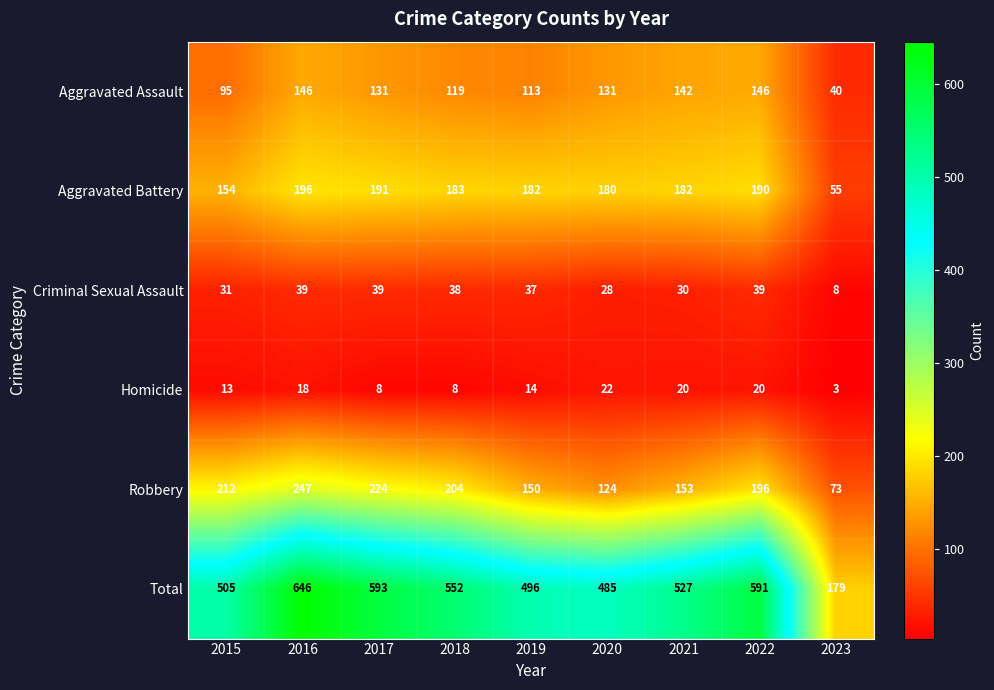

What is the difference between the second highest and second lowest values in the Total series?

108